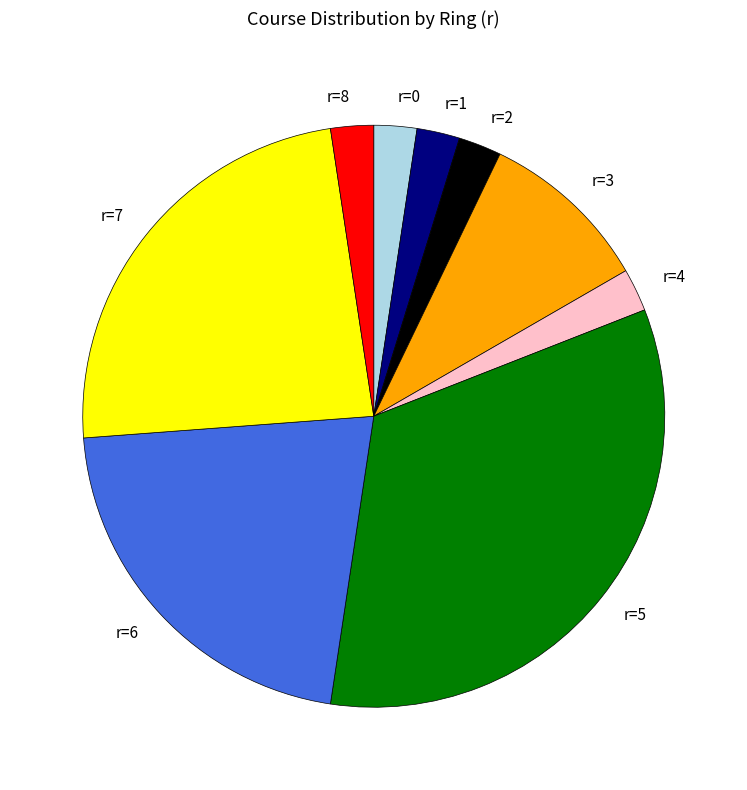

Is the sum of r=2 and r=4 greater than half?

No